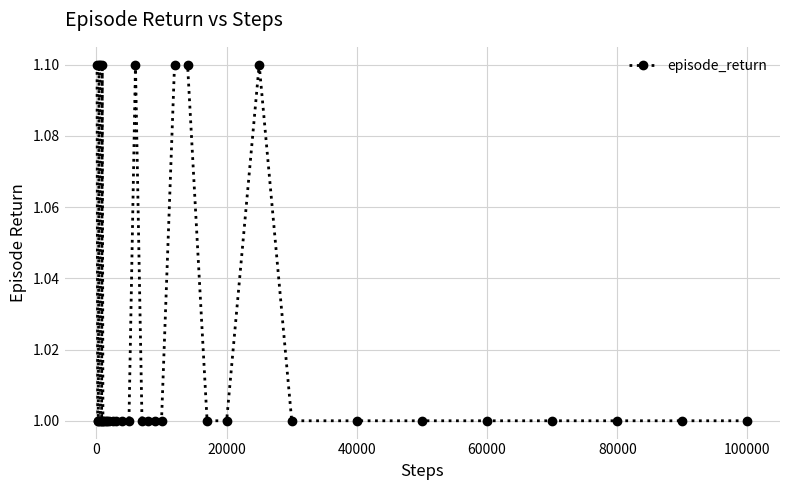

What is the minimum value shown in the chart?

1.0